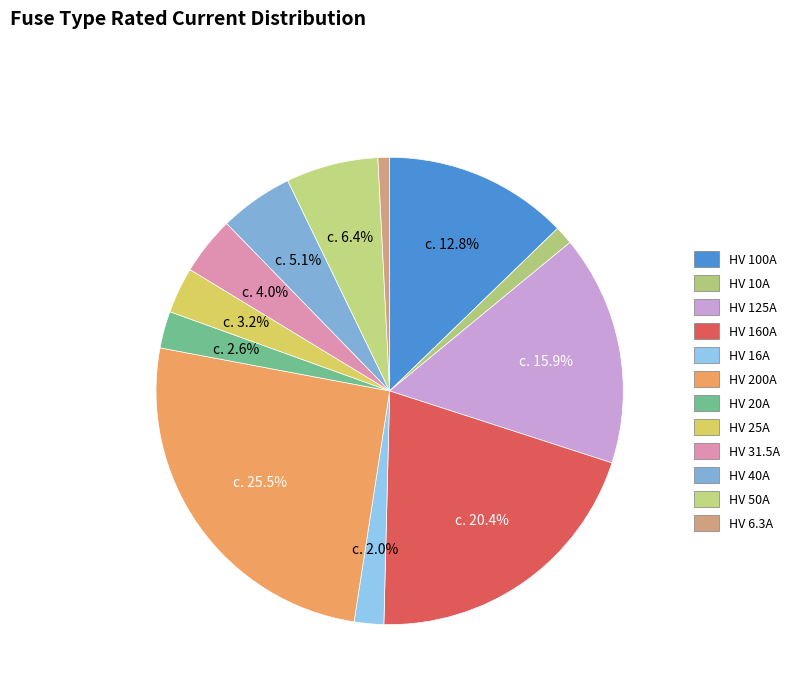

Combined, what portion of the pie is HV 160A and HV 200A?

45.9%